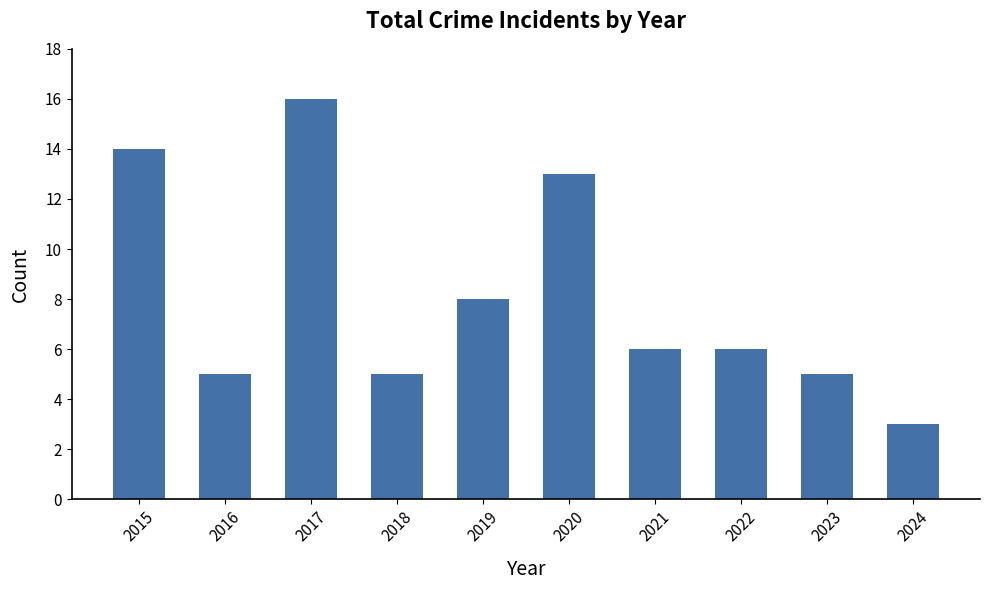

What is the sum of the values at 2019 and 2018?

13